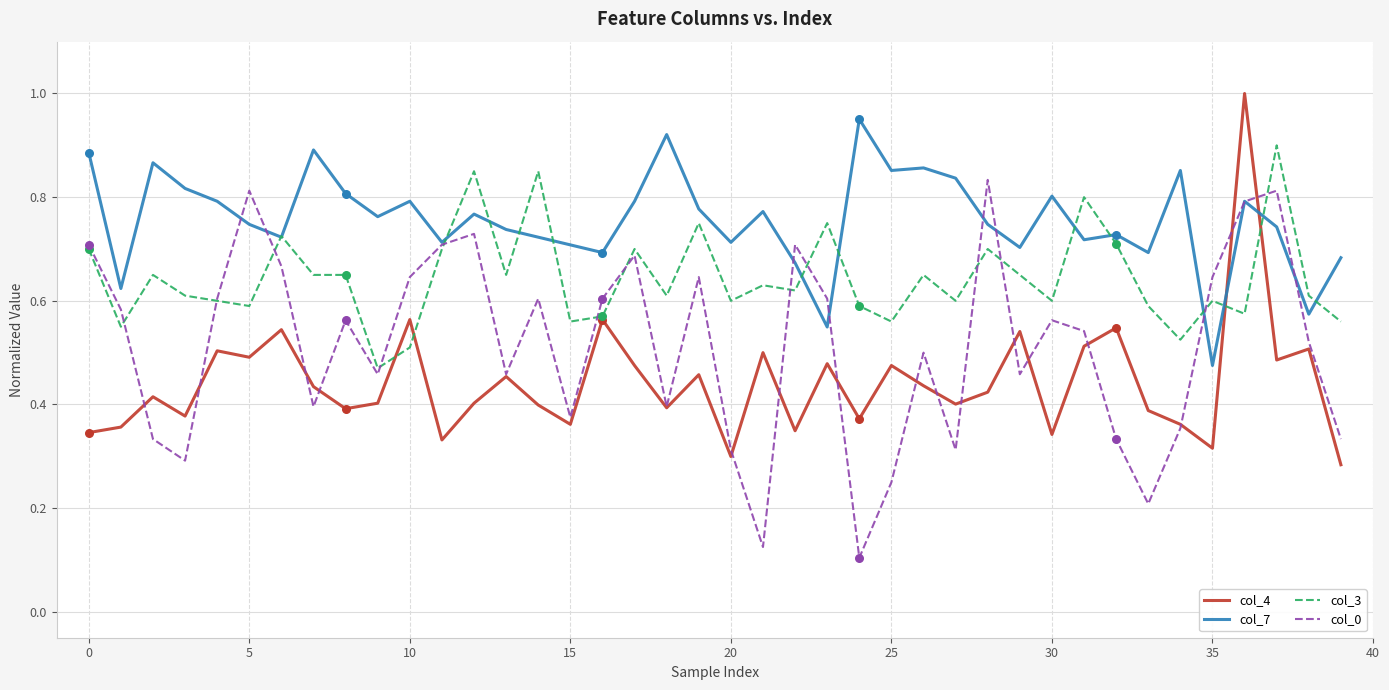

List the series in order of their overall mean, highest first.

col_7, col_3, col_0, col_4